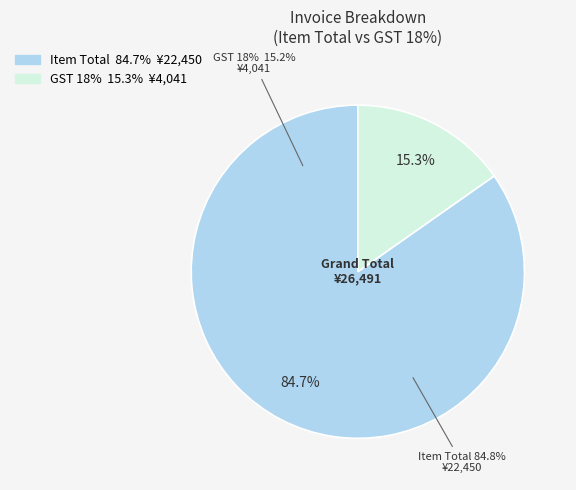

Does GST 18% (4041) represent more than half of the total?

No